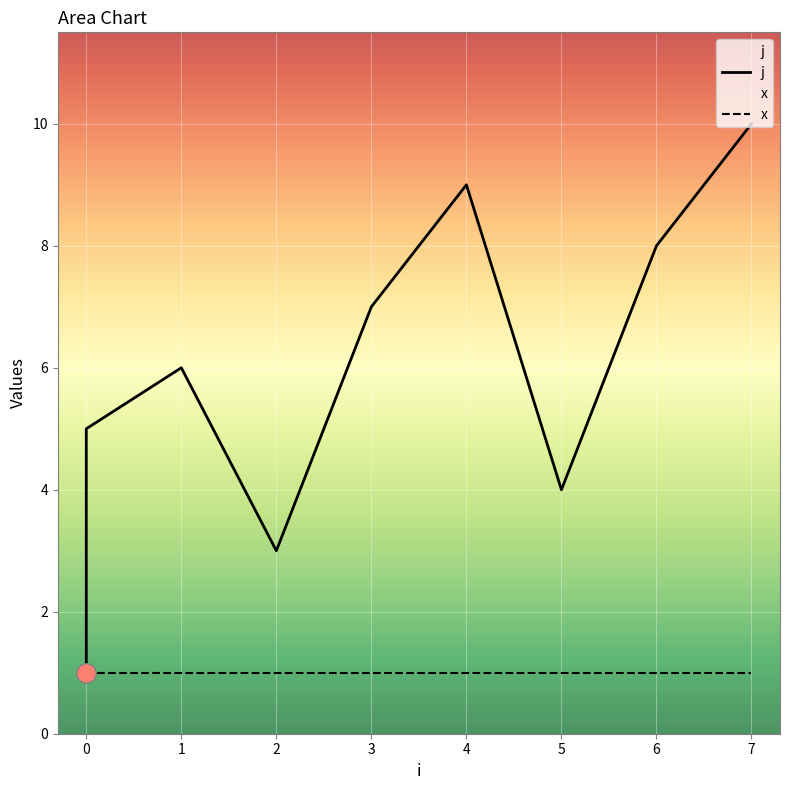

What is the greatest value displayed?

10